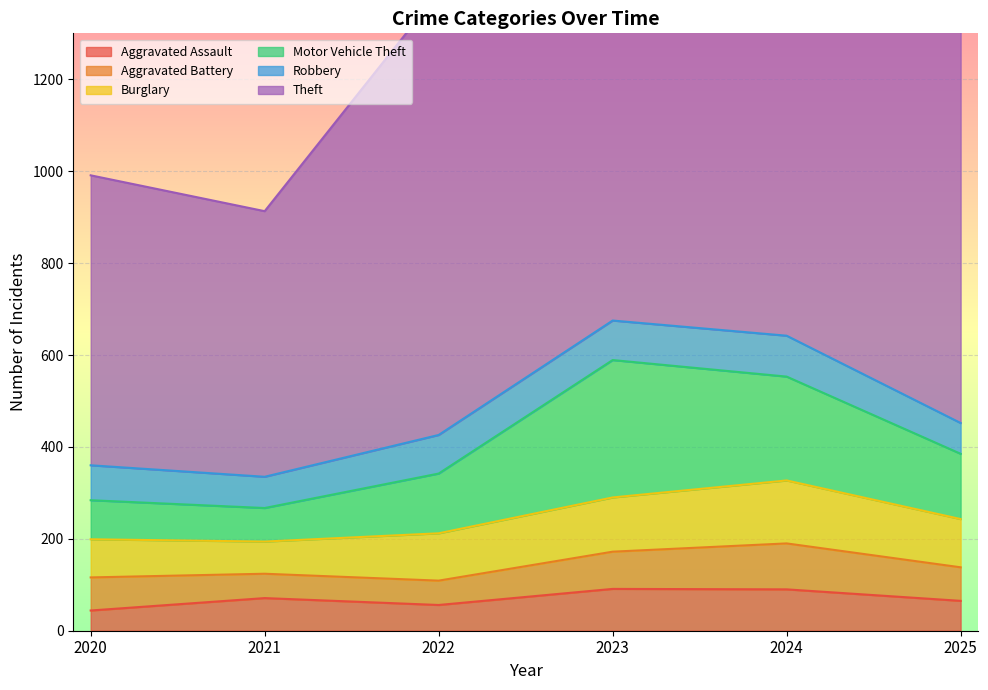

What is the lowest value of the Aggravated Assault series?

44